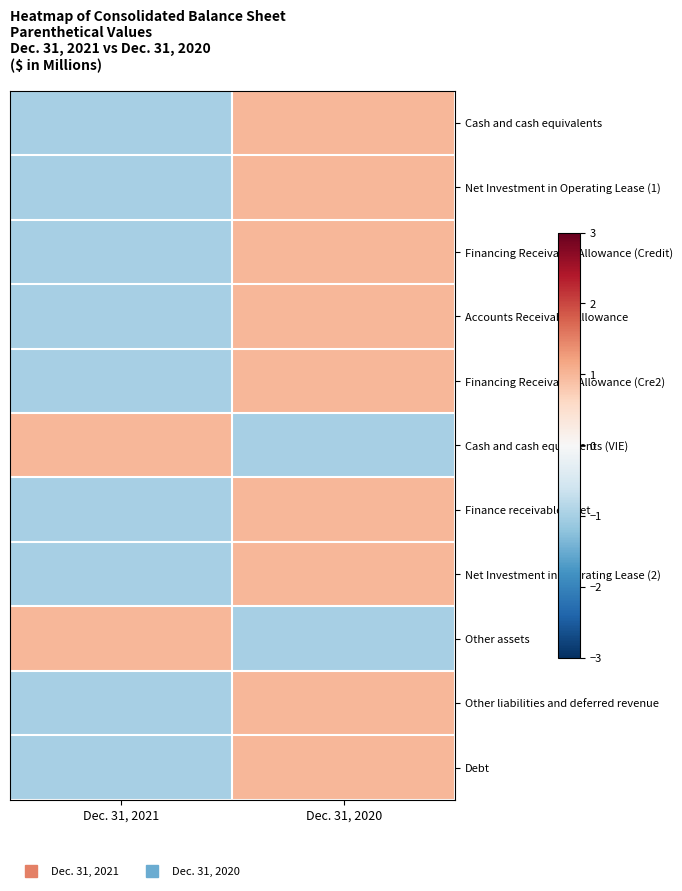

Reading left to right, transcribe all the data shown in this chart.

Cash and cash equivalents: Dec. 31, 2021=-1	Dec. 31, 2020=1
Net Investment in Operating Lease (1): Dec. 31, 2021=-1	Dec. 31, 2020=1
Financing Receivable Allowance (Credit): Dec. 31, 2021=-1	Dec. 31, 2020=1
Accounts Receivable Allowance: Dec. 31, 2021=-1	Dec. 31, 2020=1
Financing Receivable Allowance (Cre2): Dec. 31, 2021=-1	Dec. 31, 2020=1
Cash and cash equivalents (VIE): Dec. 31, 2021=1	Dec. 31, 2020=-1
Finance receivables, net: Dec. 31, 2021=-1	Dec. 31, 2020=1
Net Investment in Operating Lease (2): Dec. 31, 2021=-1	Dec. 31, 2020=1
Other assets: Dec. 31, 2021=1	Dec. 31, 2020=-1
Other liabilities and deferred revenue: Dec. 31, 2021=-1	Dec. 31, 2020=1
Debt: Dec. 31, 2021=-1	Dec. 31, 2020=1